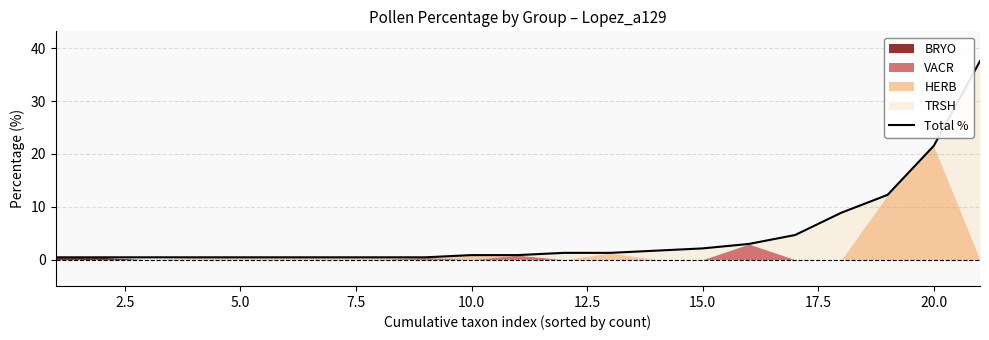

True or false: Total % has a value of 0.8 at 10.0.

True